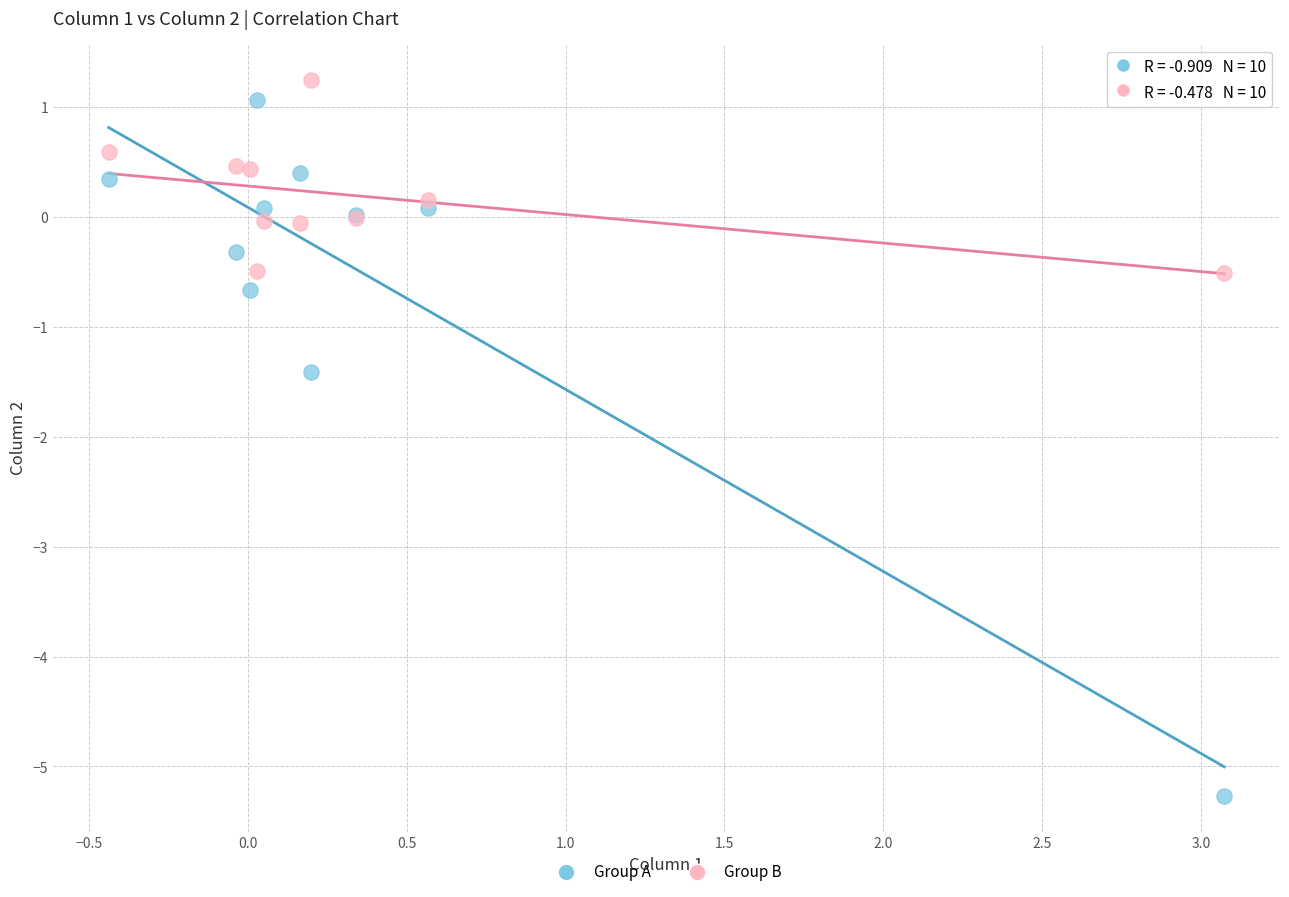

Across all series, what Y value is closest to -2?

-1.4